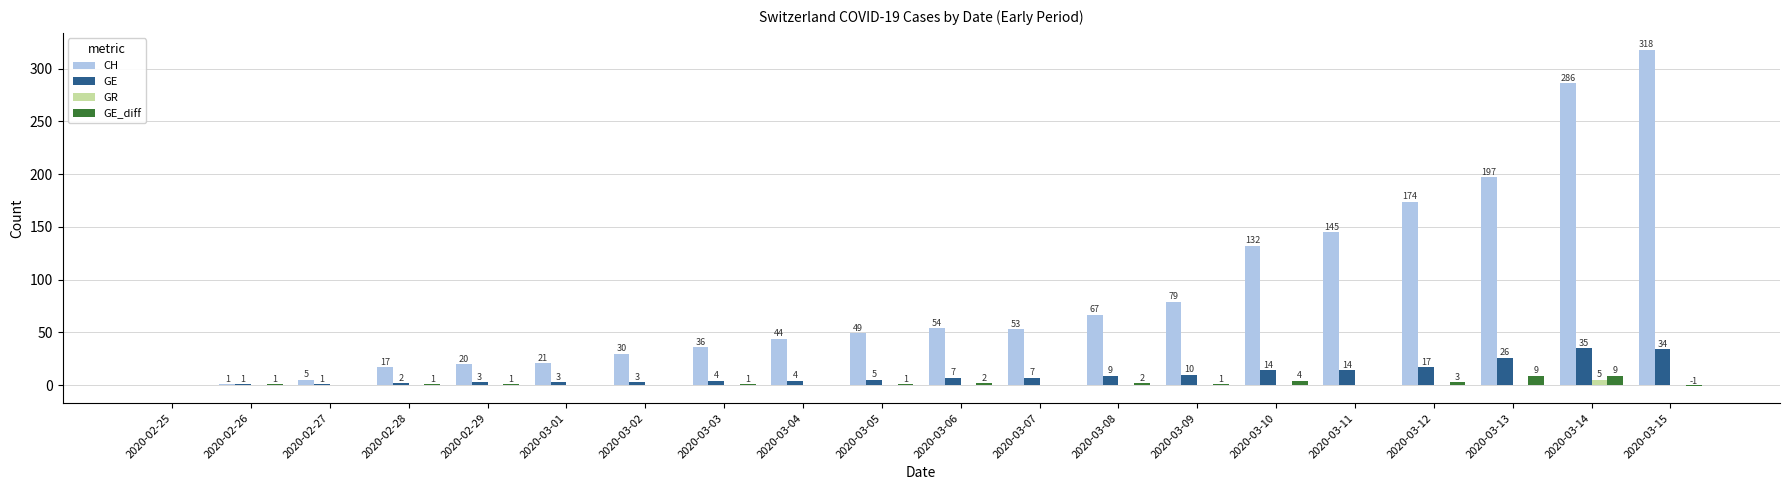

Which label corresponds to the largest value in the chart?

2020-03-15